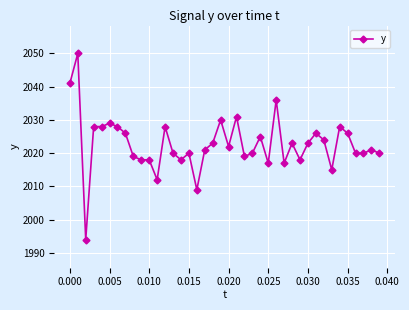

What is the maximum value shown in the chart?

2050